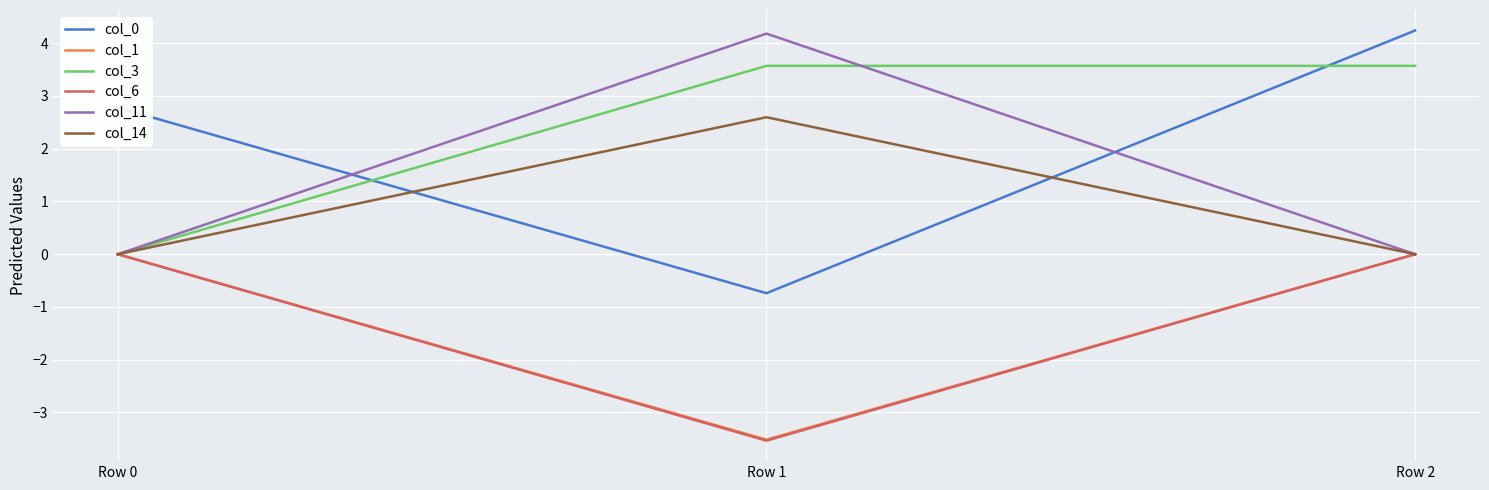

What is the minimum value shown in the chart?

-3.5